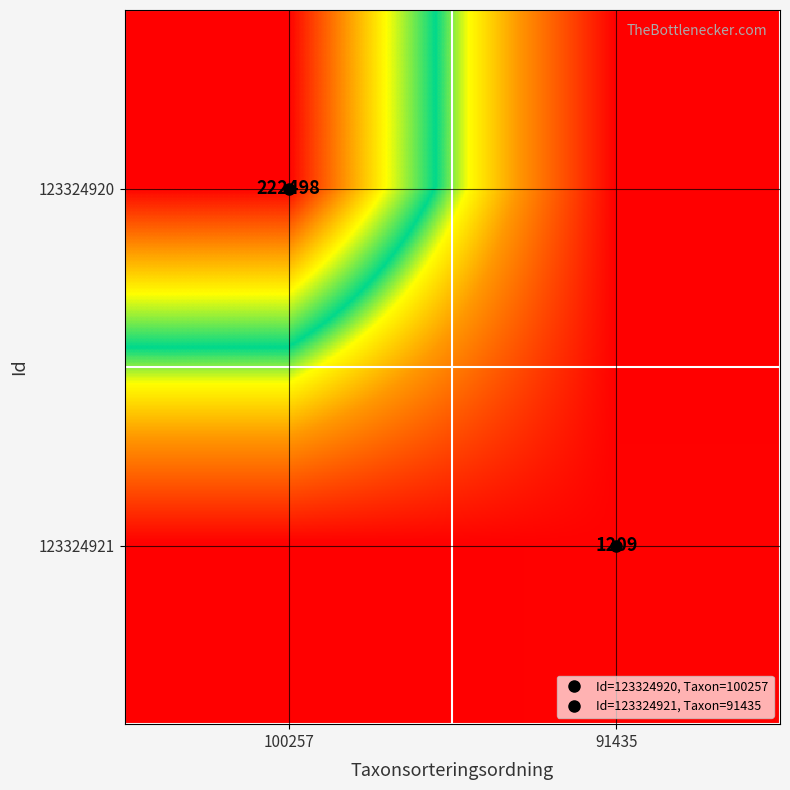

Where is 123324921 nearest to the value 0?

100257